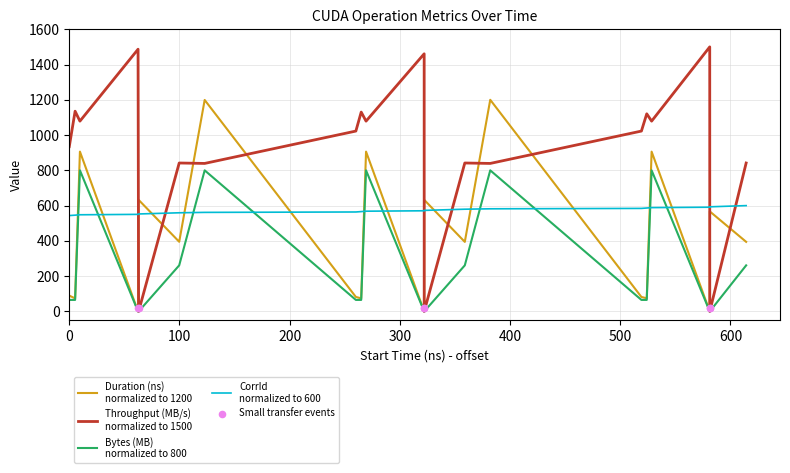

Which series reaches the minimum Y coordinate?

Throughput (MB/s)